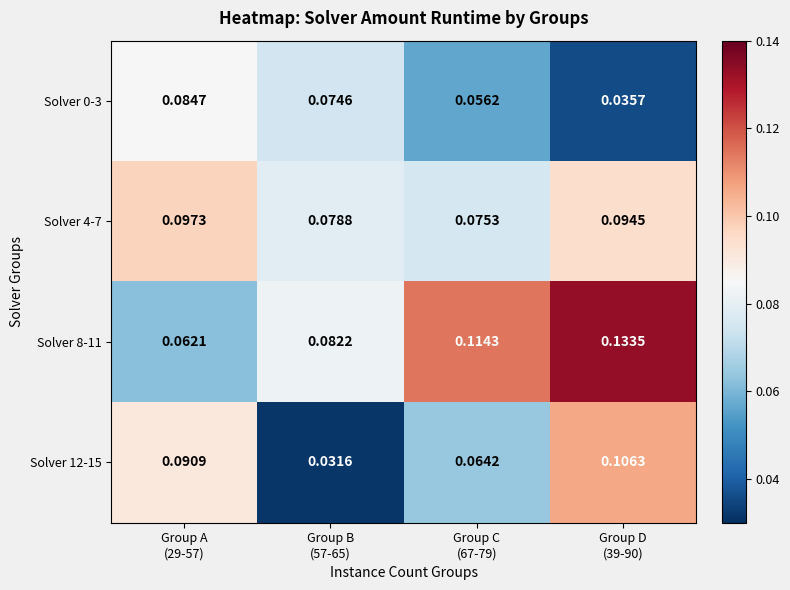

Count the number of categories in the chart.

4